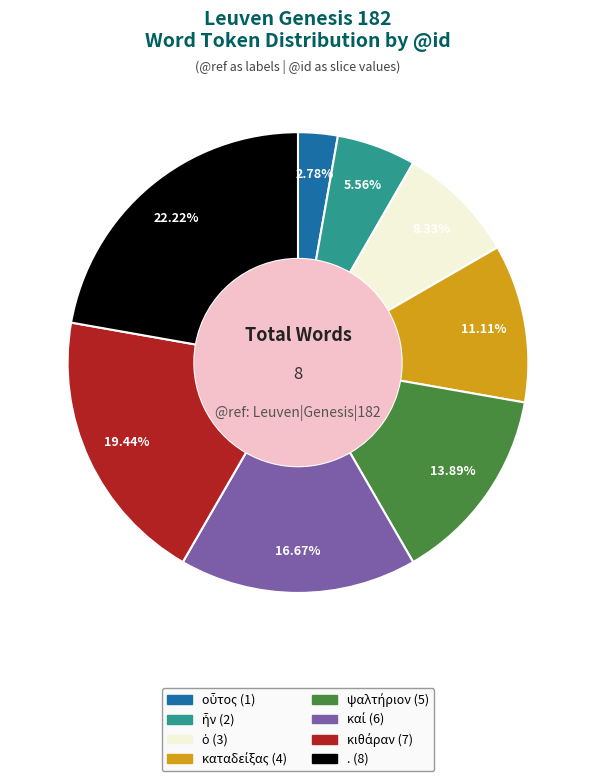

Does any single category account for the majority?

No